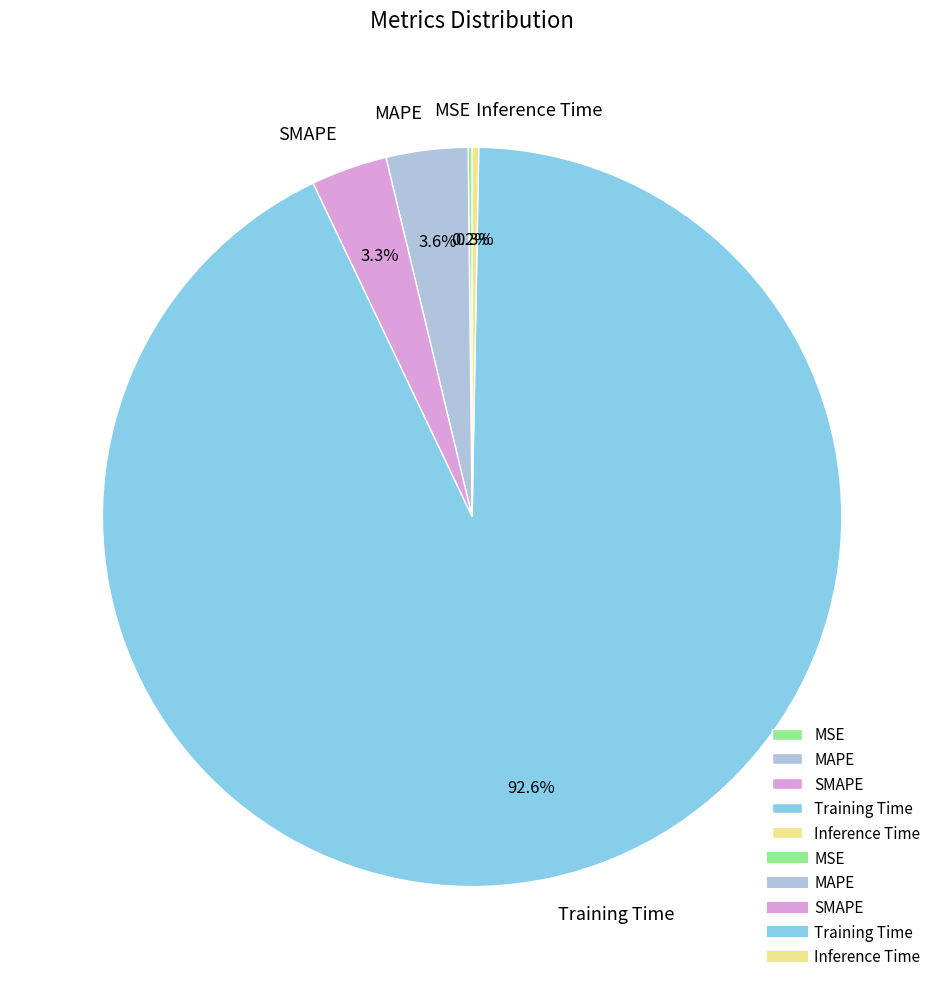

Between SMAPE and Inference Time, which is larger?

SMAPE